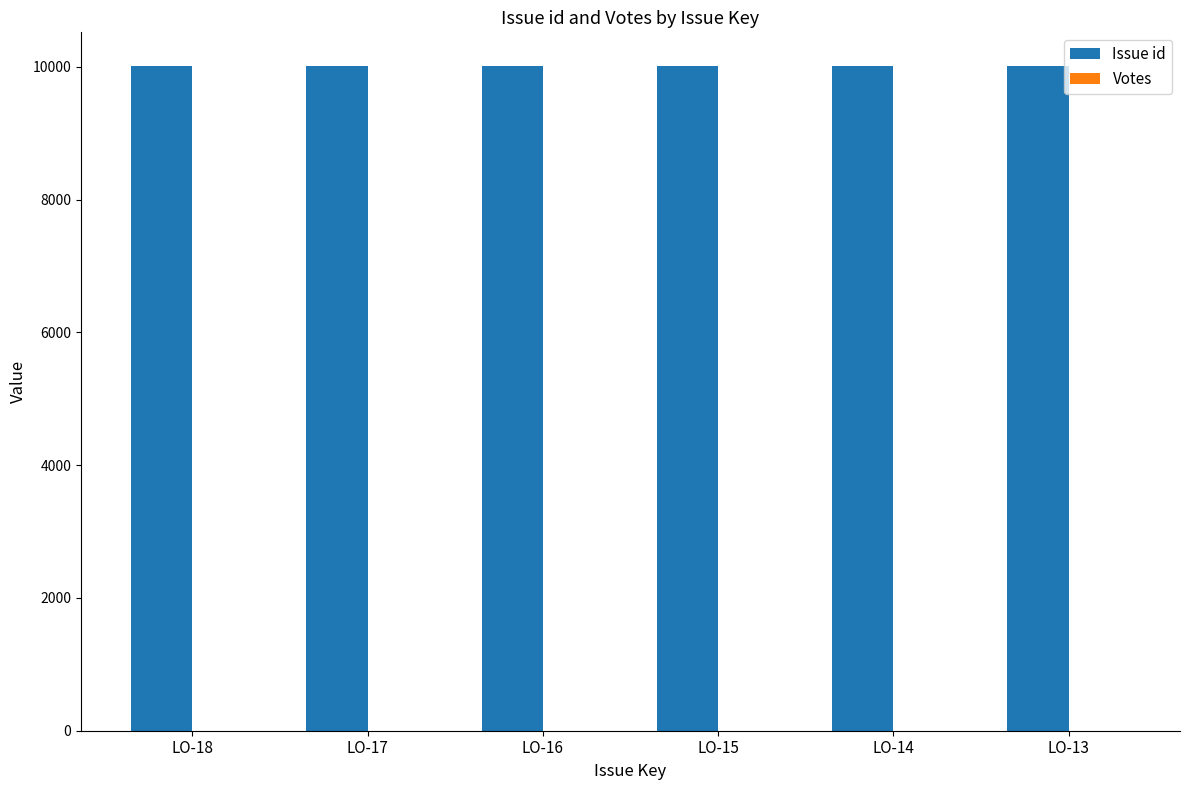

What is the sum of the values at LO-13 and LO-18?

20029